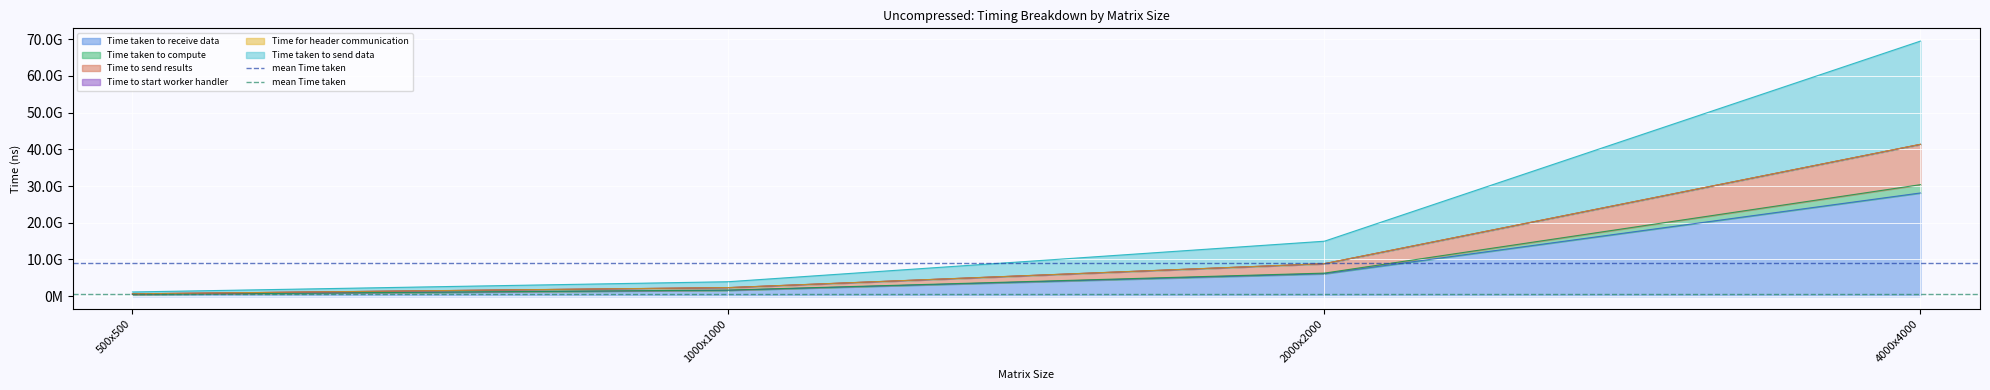

The Time taken to receive data series shows 499183426 at 500x500. True or false?

True